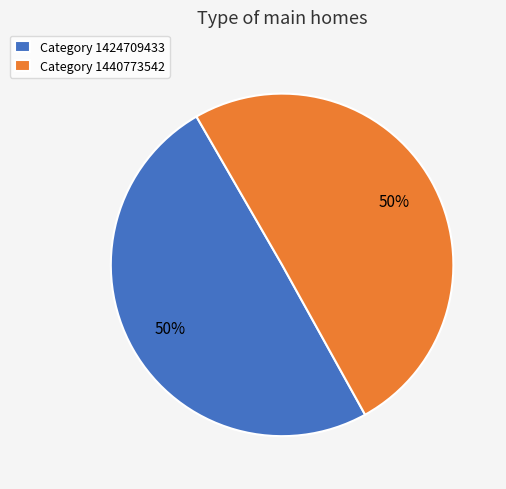

Is it true that Category 1424709433 is 35% of the pie?

False